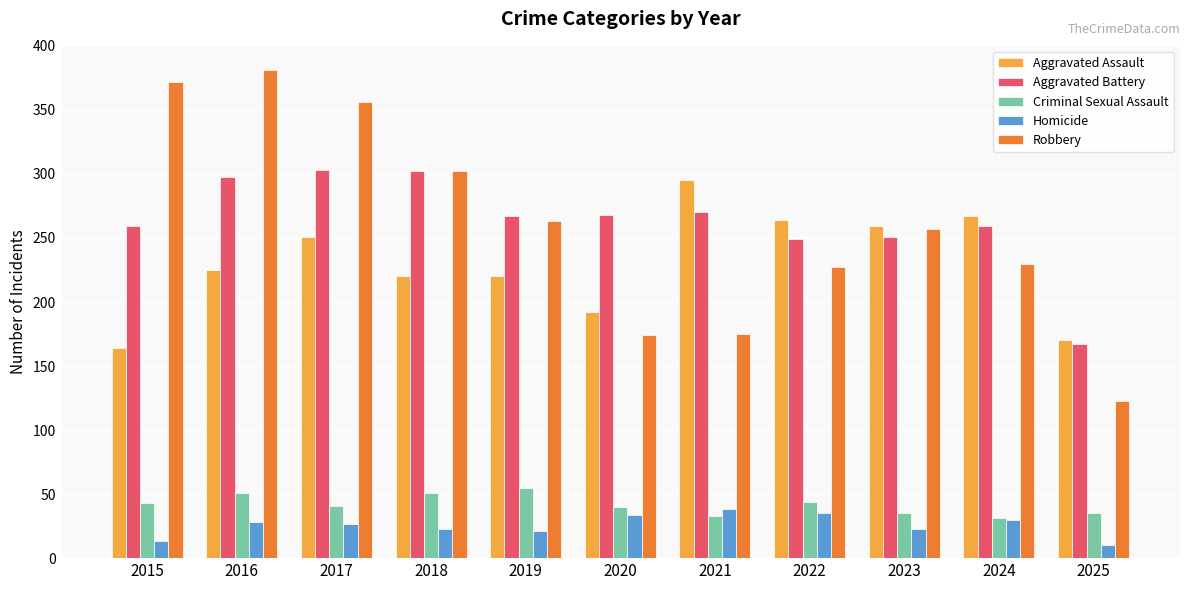

At which category does the chart reach its peak across all series?

2016